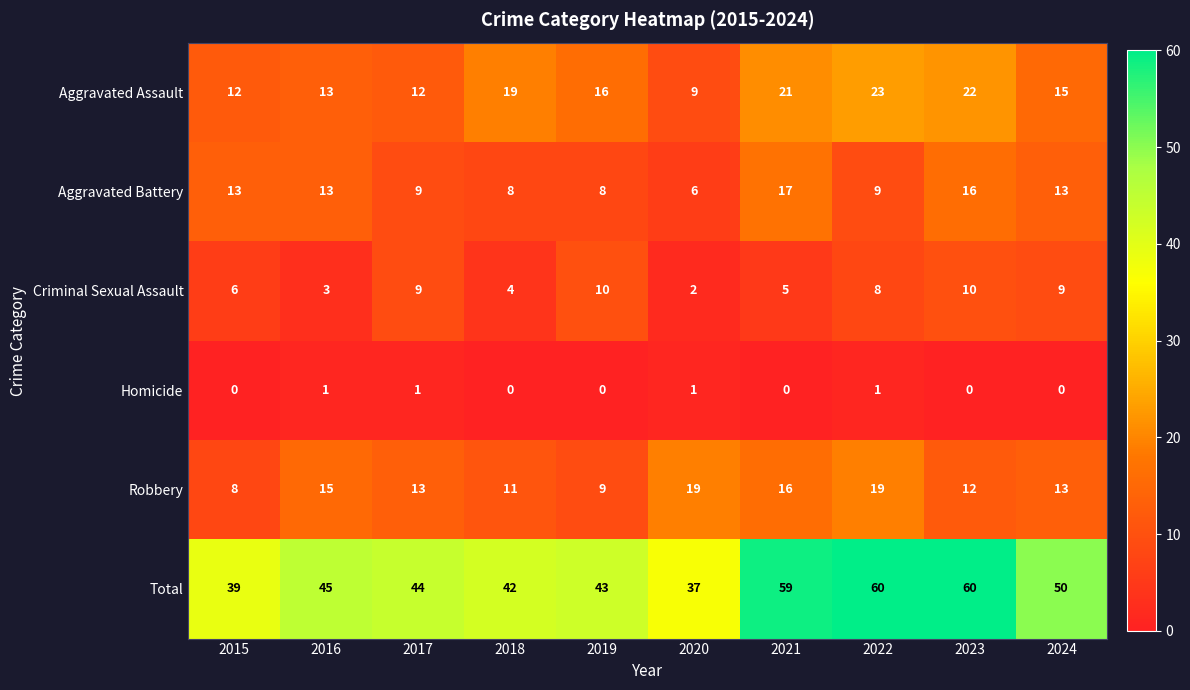

What is the sum of all Aggravated Battery values?

112